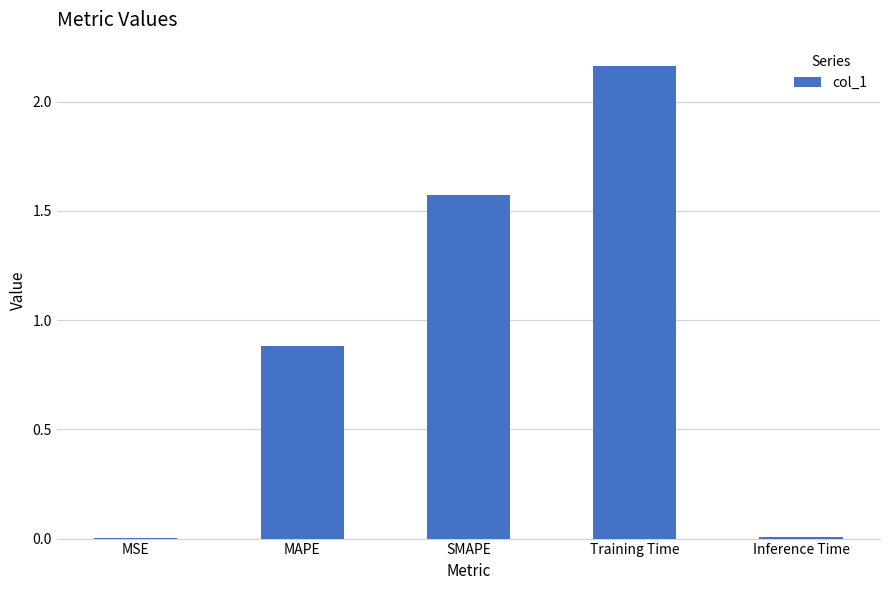

The chart shows a value of 0.0 at Inference Time. True or false?

True